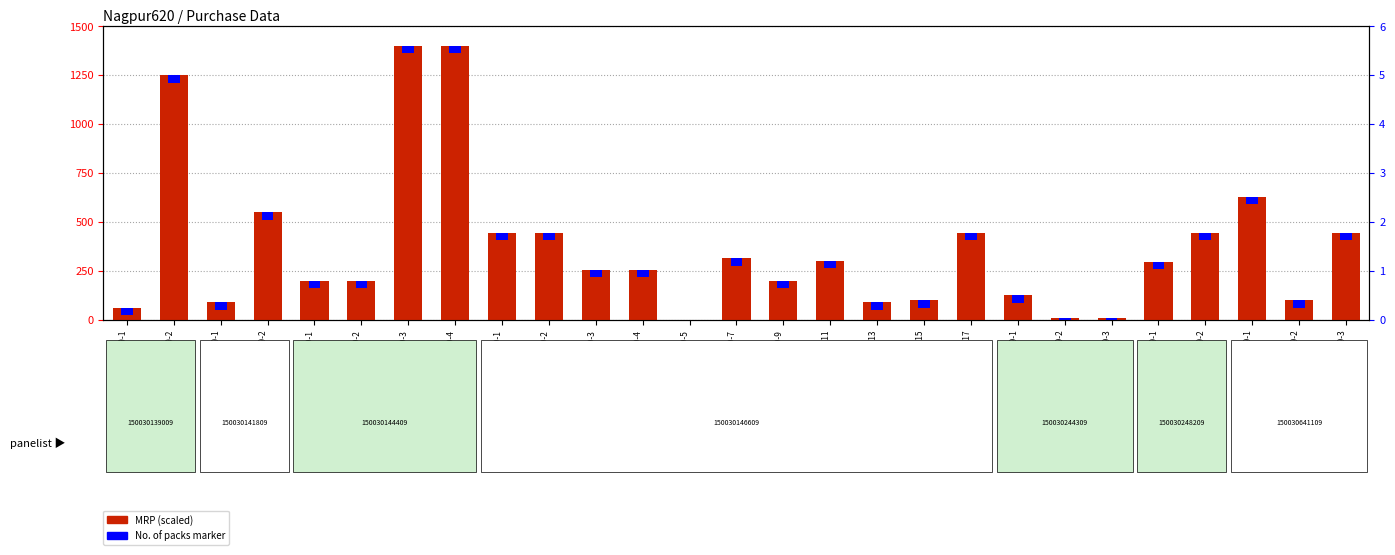

True or false: the data shows 0.8 at 150030144409-2.

True